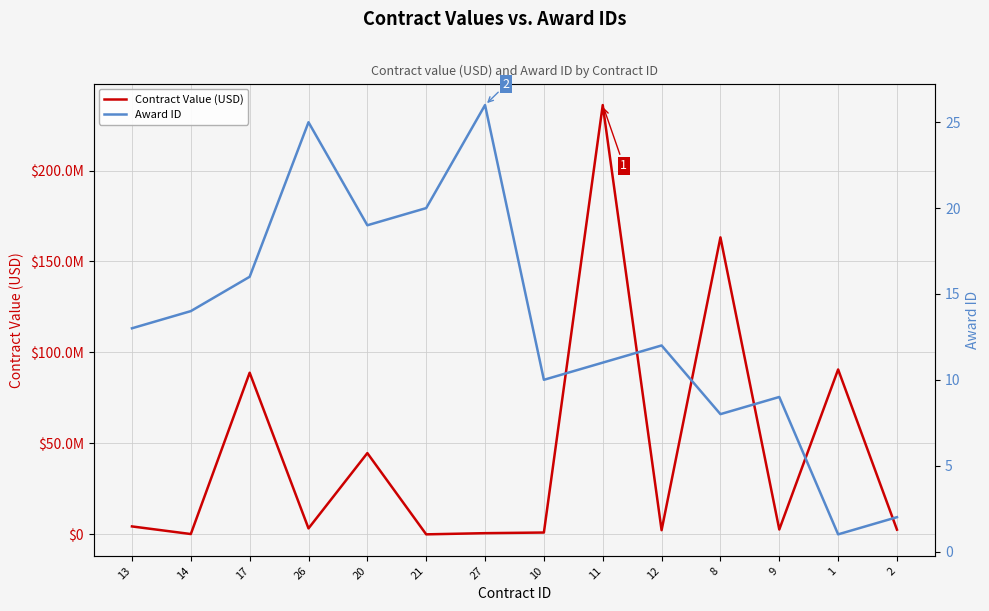

List the series in order of their peak value, lowest first.

Award ID, Contract Value (USD)